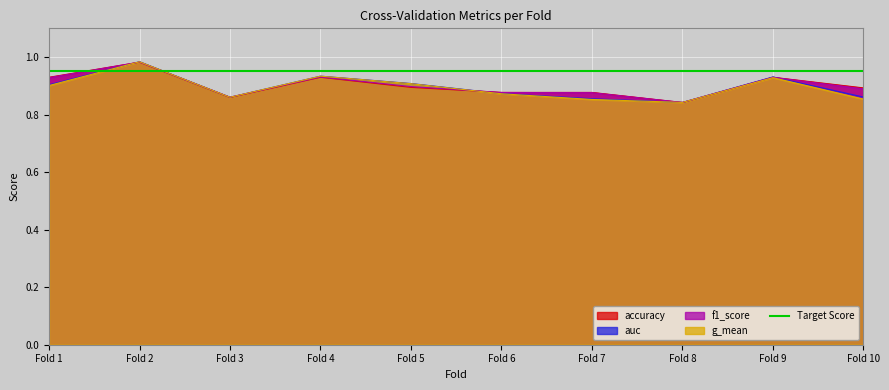

In f1_score, how many points are higher than both neighbors (excluding endpoints)?

3